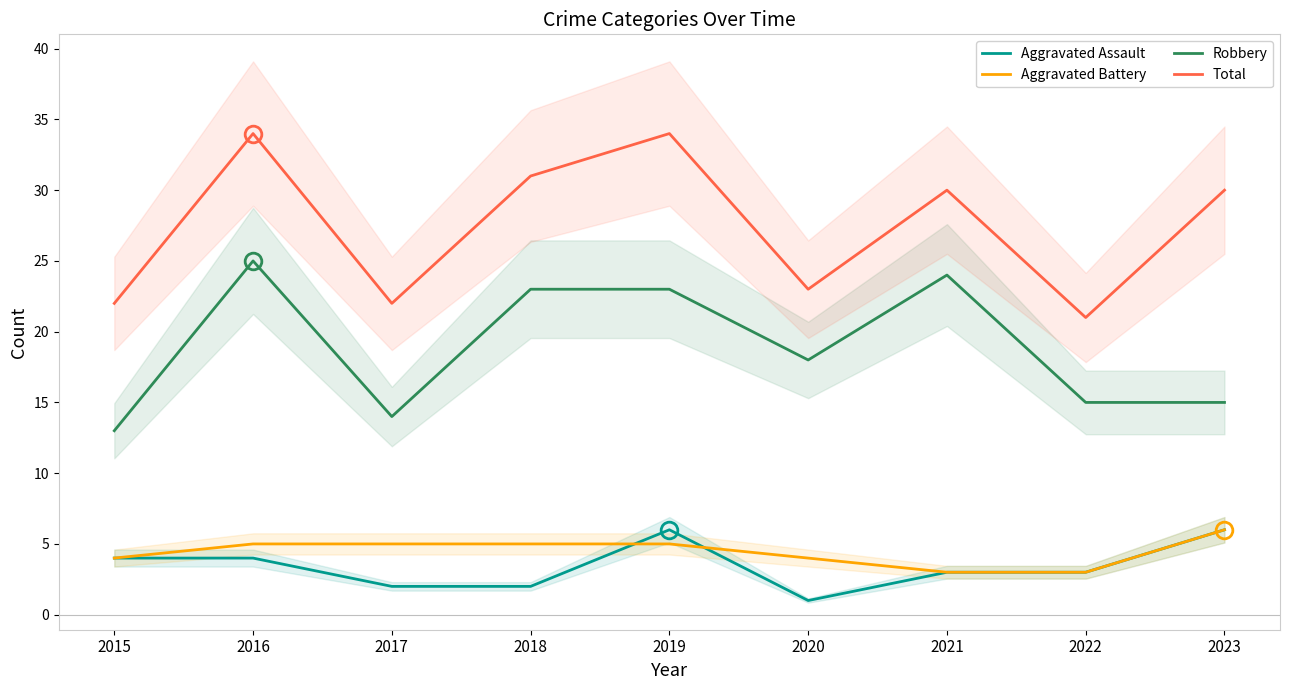

At how many categories does at least one series exceed 22?

6